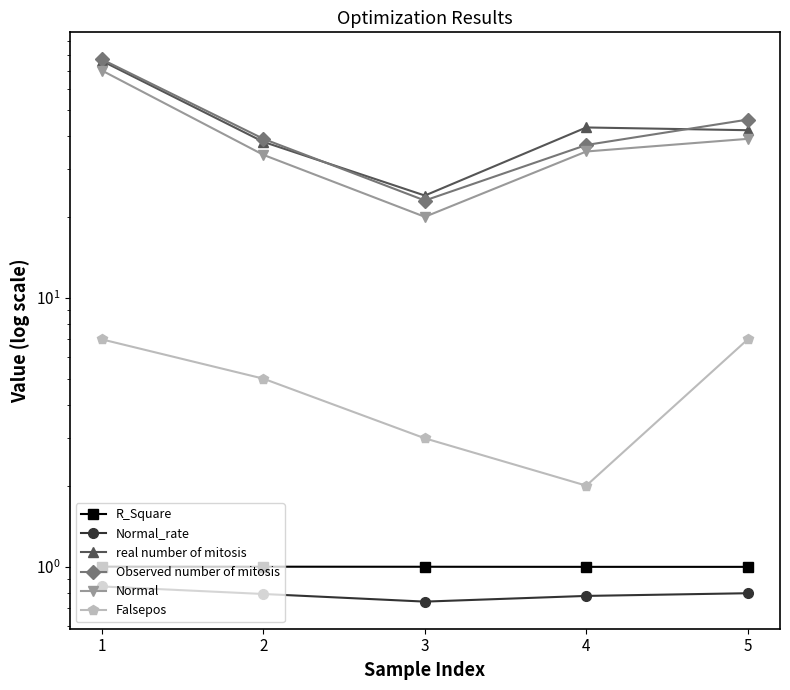

Is the value of Observed number of mitosis at 5 greater than the value of Normal_rate at 1?

Yes